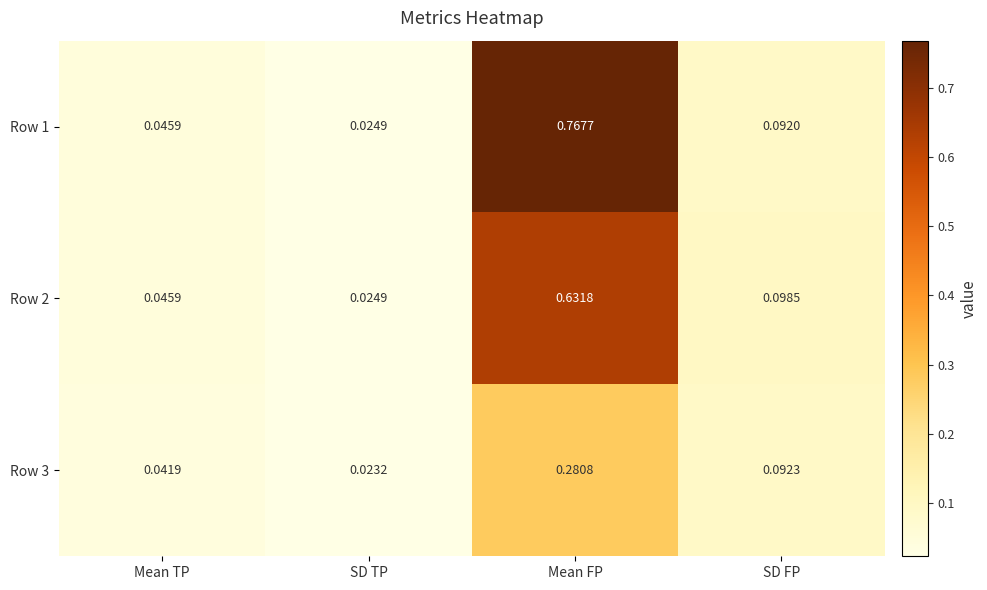

Which label corresponds to the largest value in the chart?

Mean FP